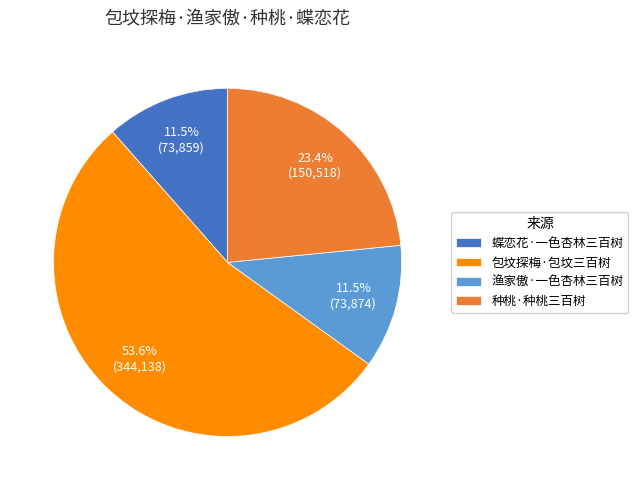

Is there any slice that represents more than half of the pie?

Yes